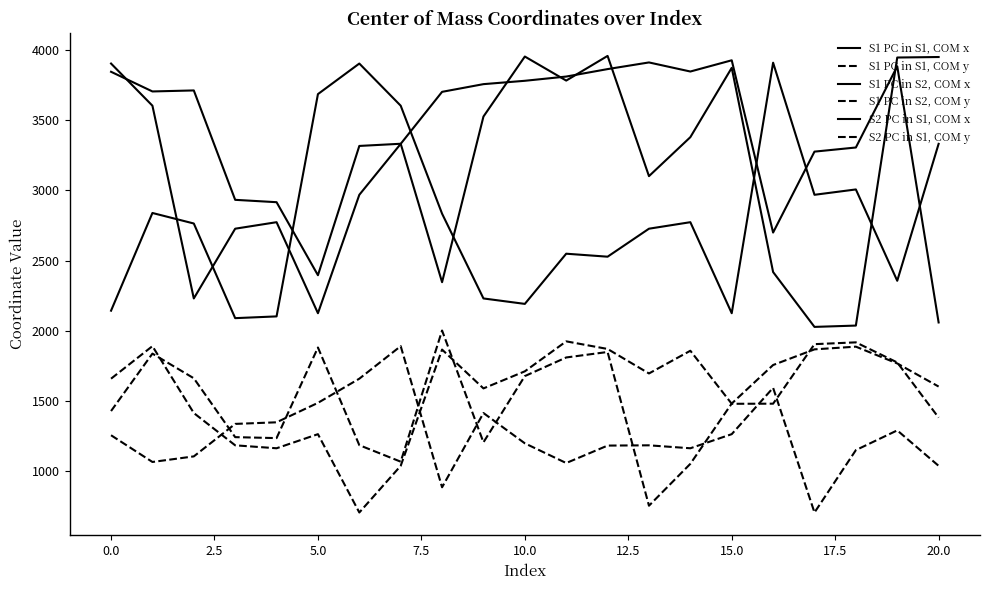

What is the value of the S1 PC in S1, COM y point at the 11th from the left?

1200.0